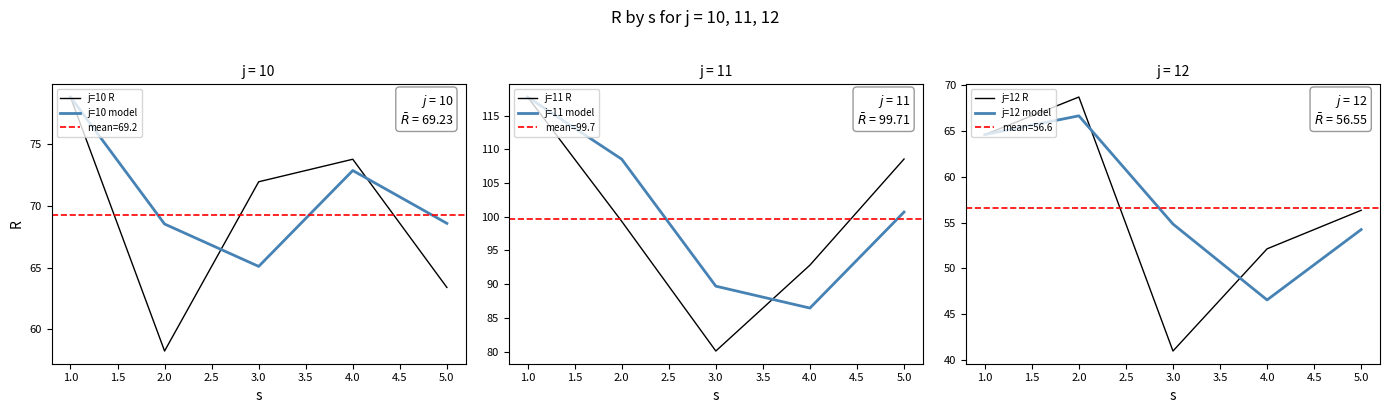

Where does the j=10 R series first go above 71?

1.0